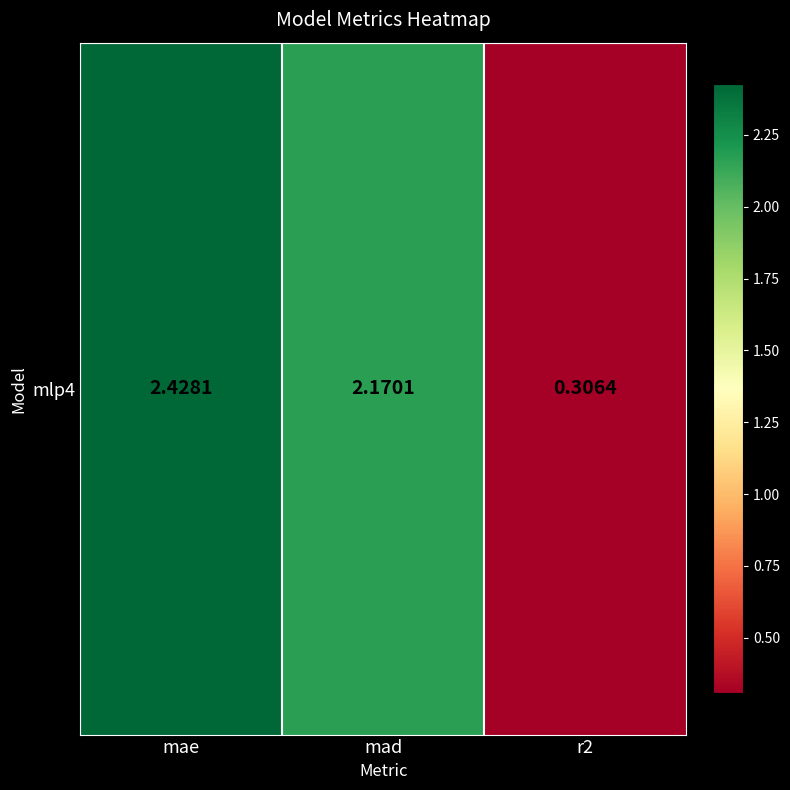

What is the smallest value displayed?

0.3